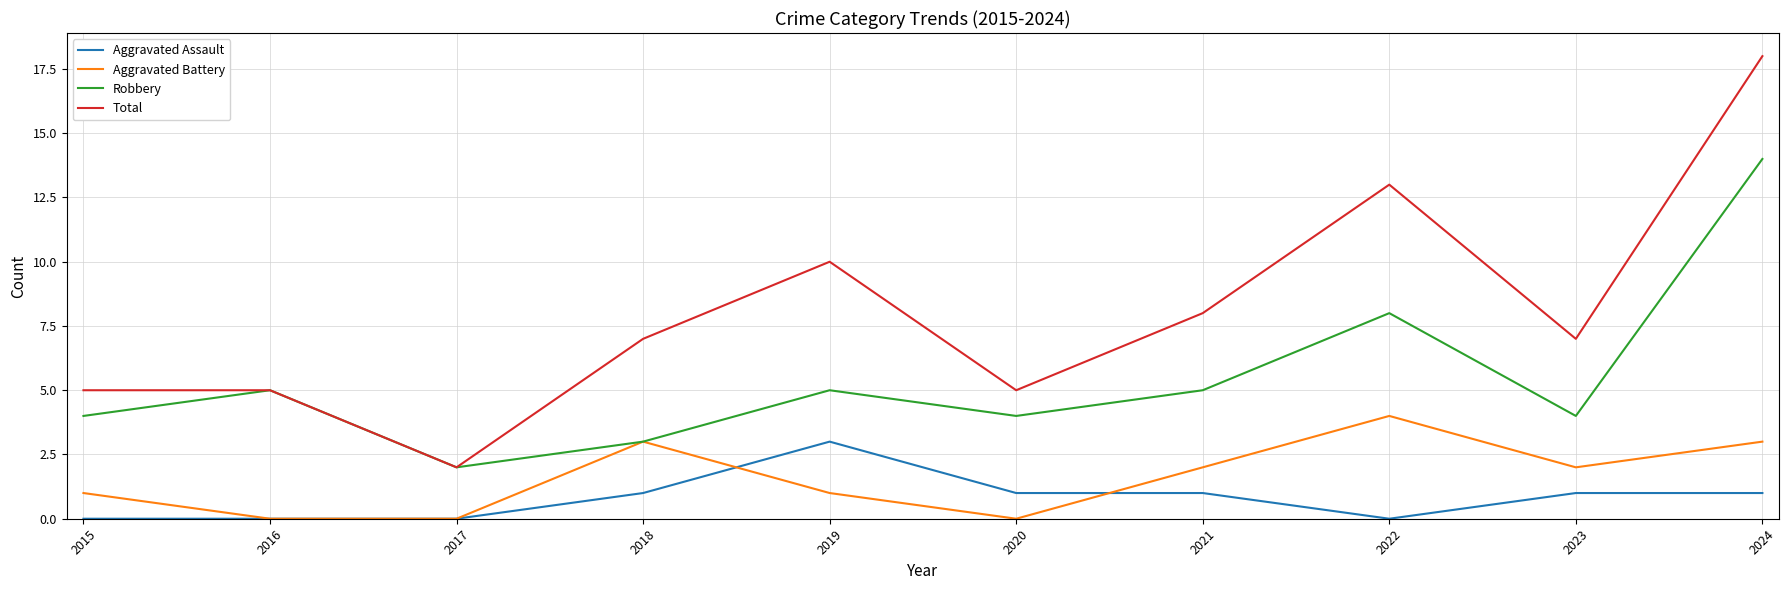

Is it true that Aggravated Assault equals 1 at 2023?

True